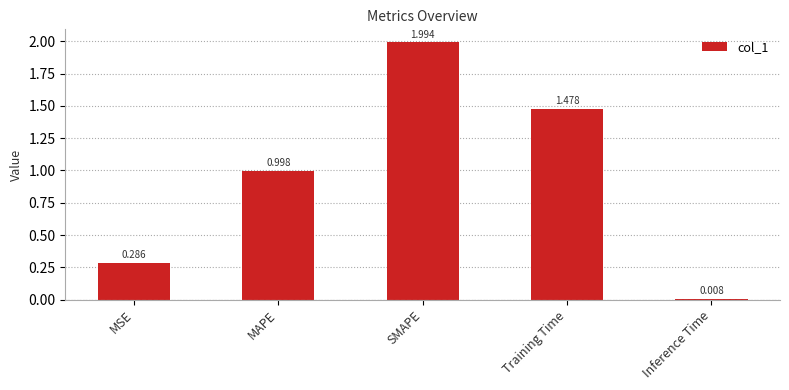

Is it true that the value at Training Time is 2.0?

False